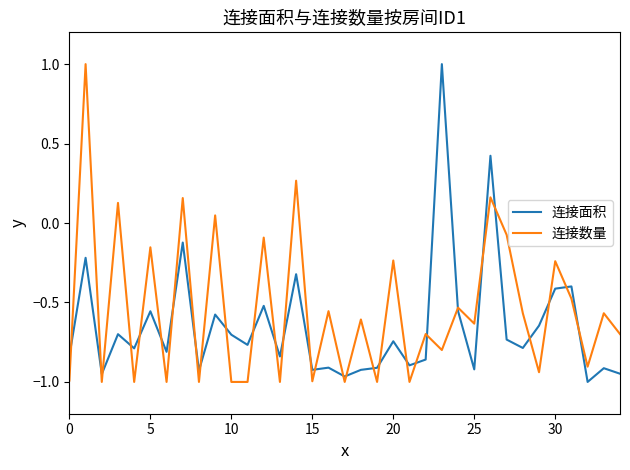

What is the maximum value shown in the chart?

1.0